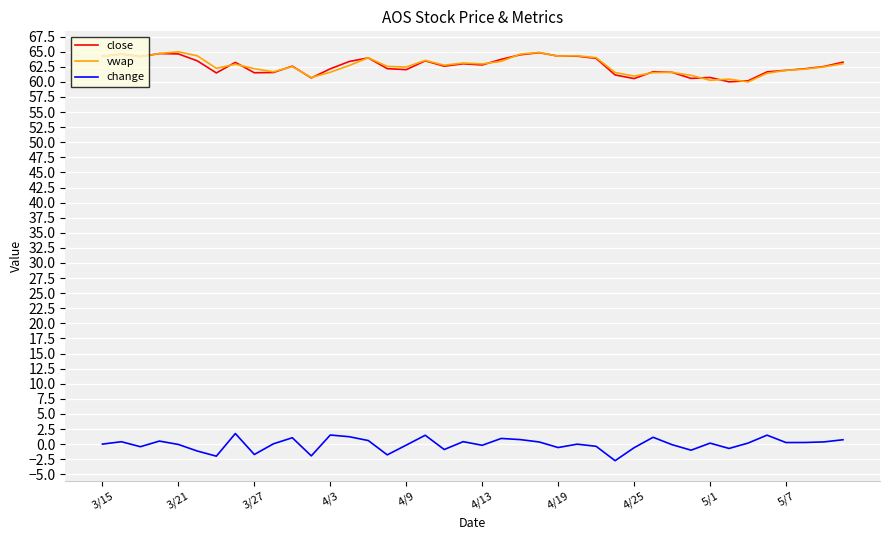

True or false: close and change cross at least once.

False